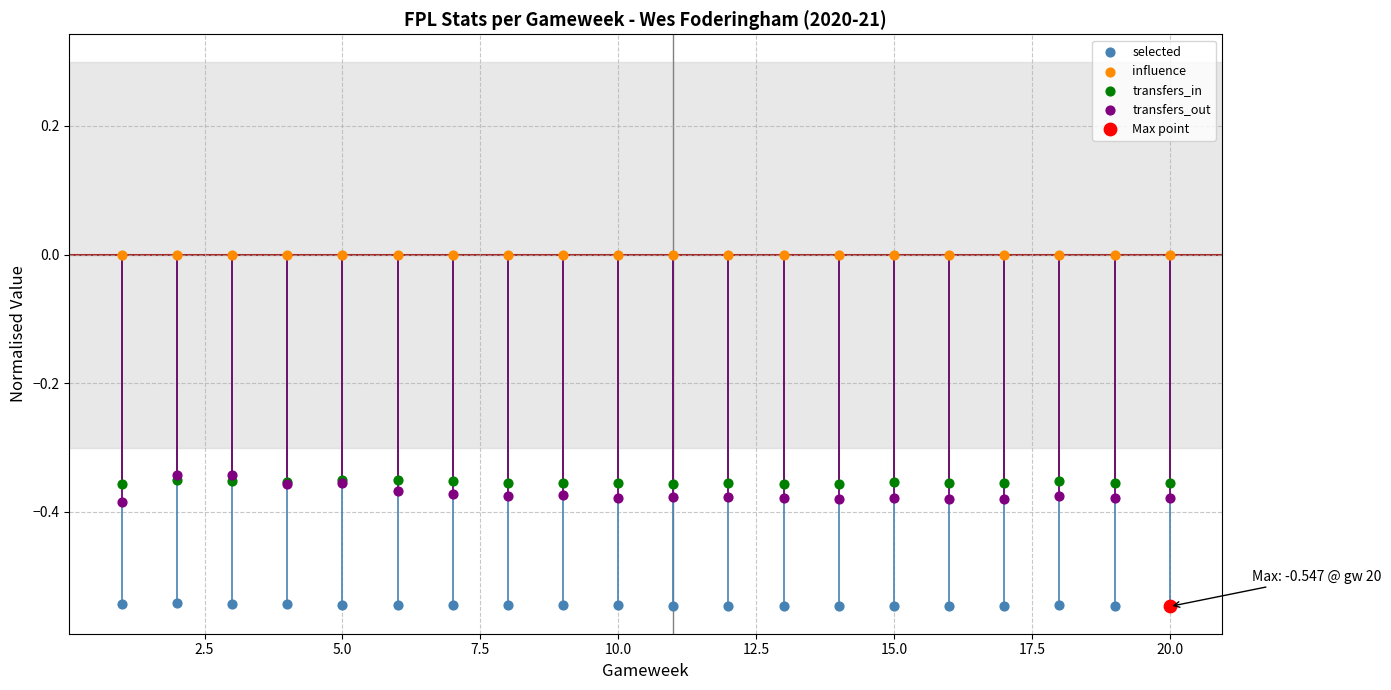

What are all the series names shown in the legend?

selected, influence, transfers_in, transfers_out